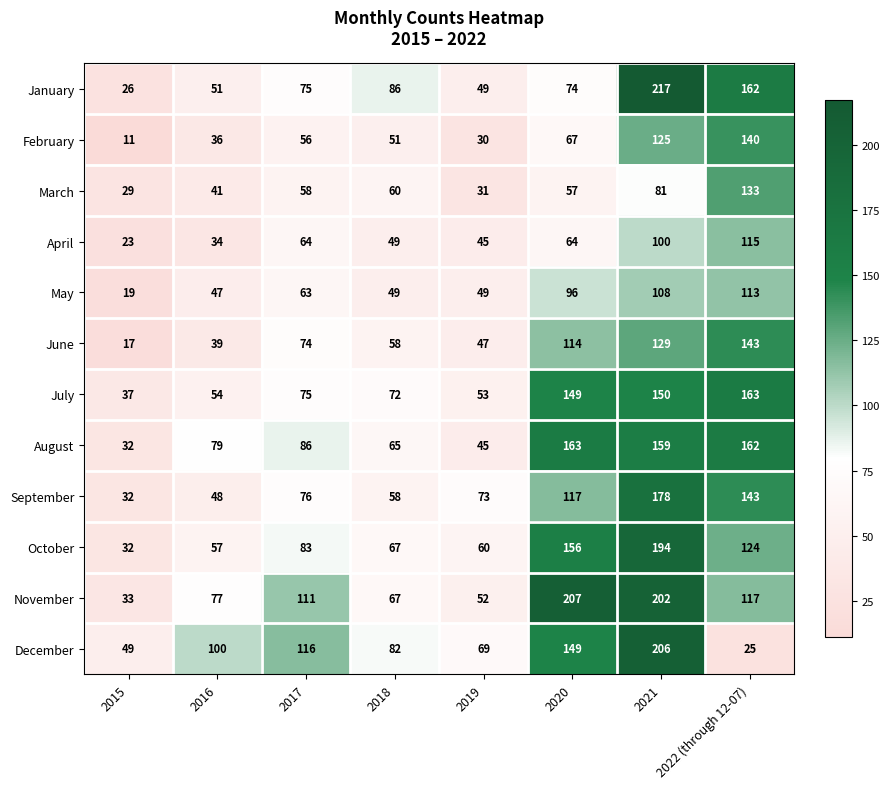

What is the minimum value shown in the chart?

11